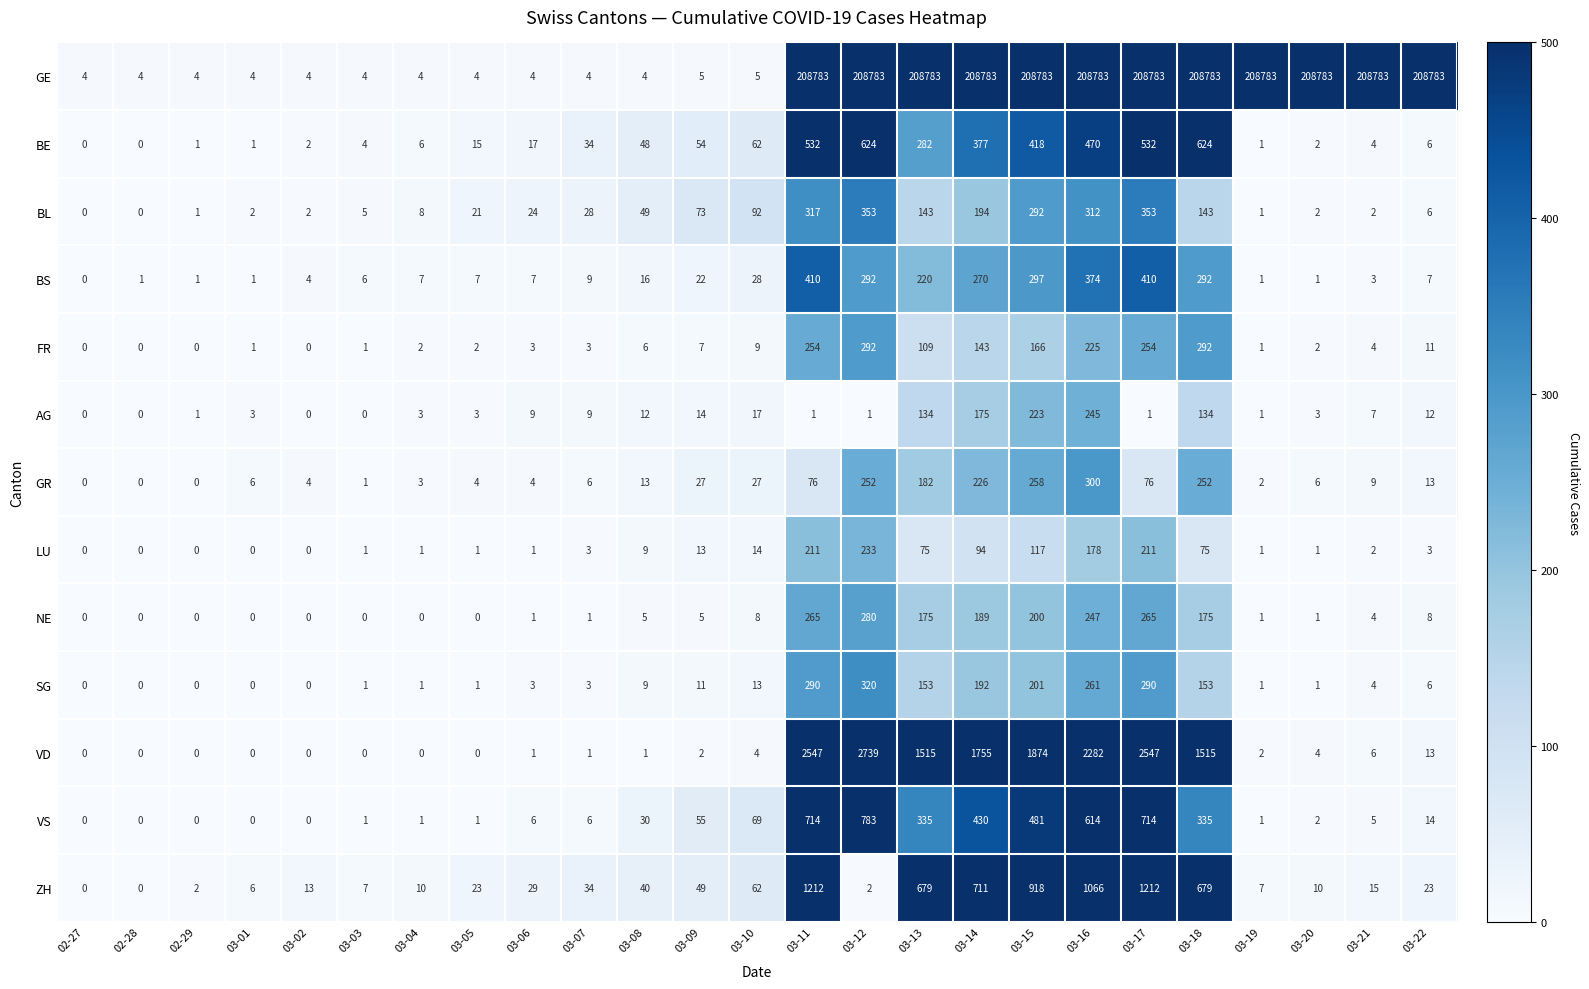

Which series has the largest total across all categories?

GE